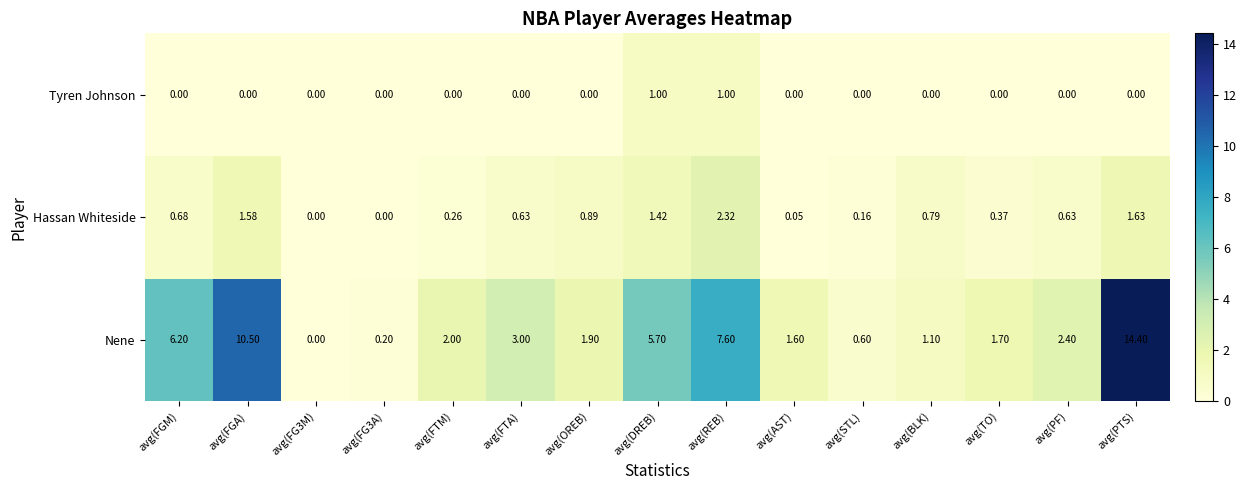

Where does the Nene series first go above 2?

avg(FGM)